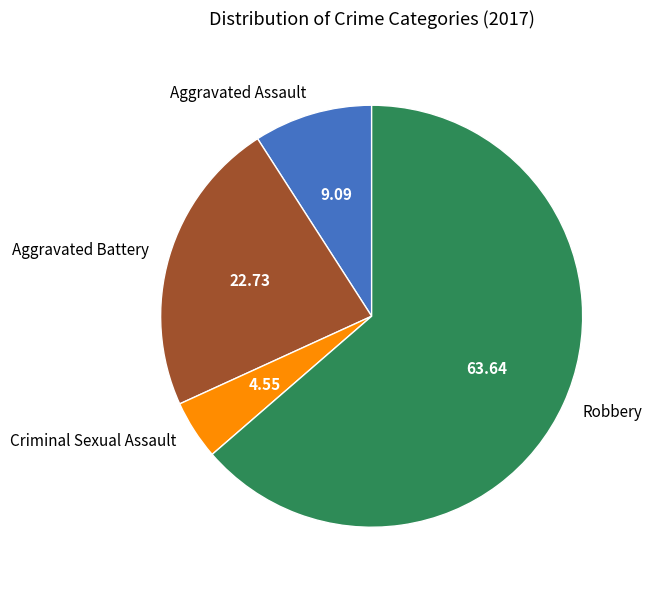

Do Criminal Sexual Assault and Aggravated Battery together represent more than half of the pie?

No